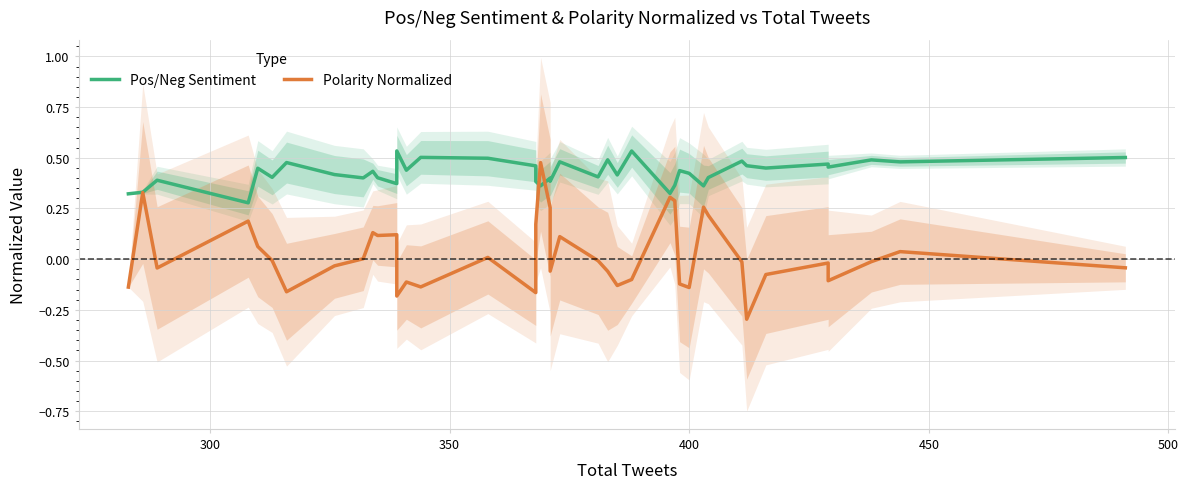

Count the number of categories in the chart.

40